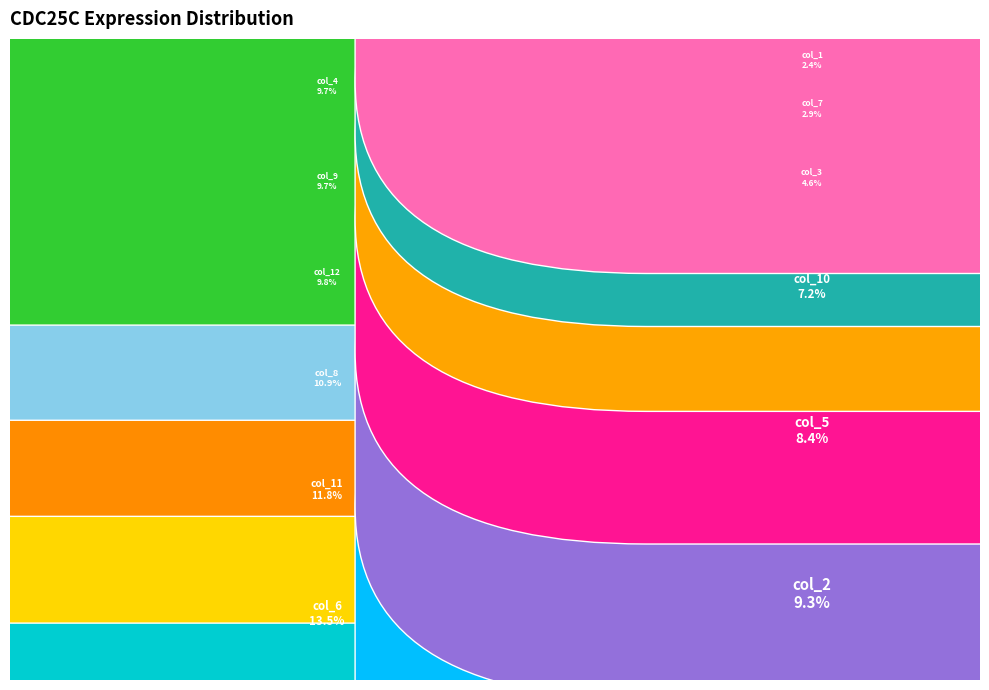

What percentage is NOT represented by col_7?

97.1%